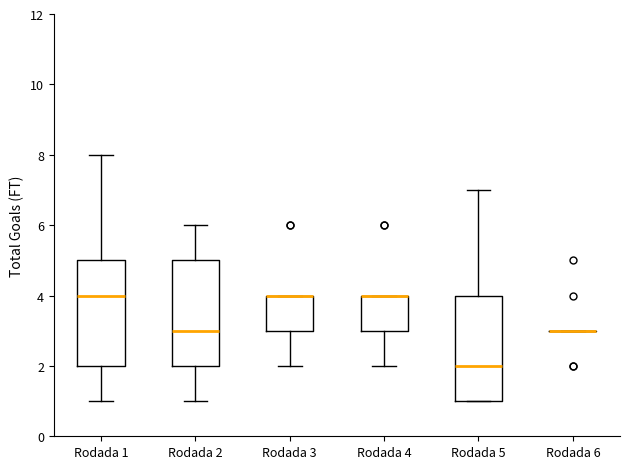

Reading left to right, read every box against the y-axis: the position of its median line, the range the box covers, and the ends of its whiskers. The values are not printed on the chart, so give them approximately, as read against the axis.

Rodada 1: median 4, box 2 to 5, whiskers 1 to 8
Rodada 2: median 3, box 2 to 5, whiskers 1 to 6
Rodada 3: median 4 (drawn on the box's upper edge), box 3 to 4, whiskers 2 to 4
Rodada 4: median 4 (drawn on the box's upper edge), box 3 to 4, whiskers 2 to 4
Rodada 5: median 2, box 1 to 4, whiskers 1 to 7
Rodada 6: box collapsed to a line at 3, whiskers 3 to 3